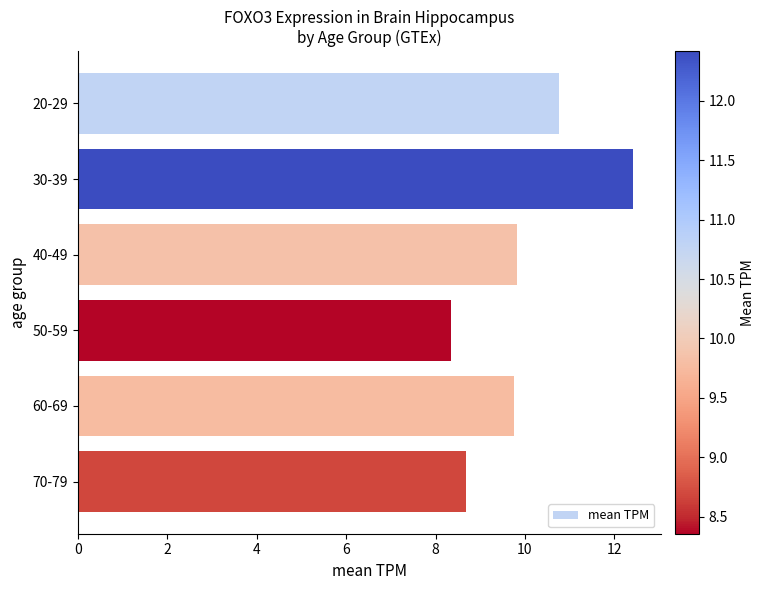

What is the difference between the maximum and minimum values?

4.1